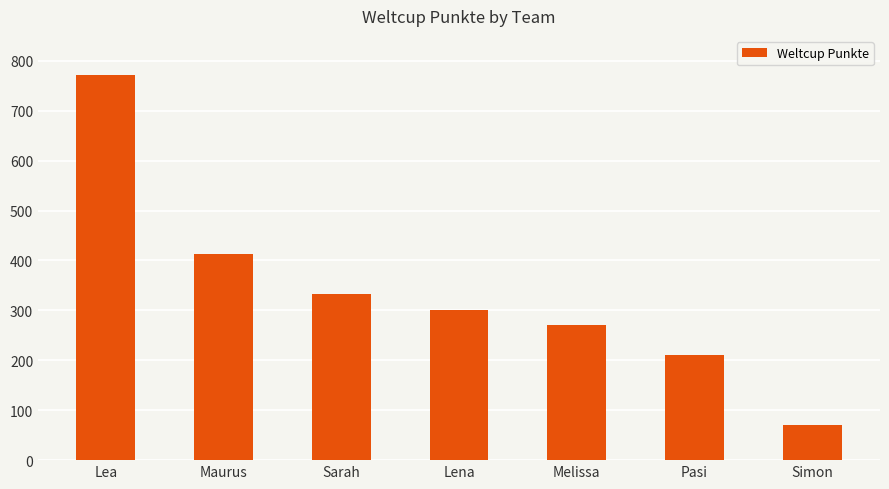

Rank the categories by value from highest to lowest.

Lea, Maurus, Sarah, Lena, Melissa, Pasi, Simon